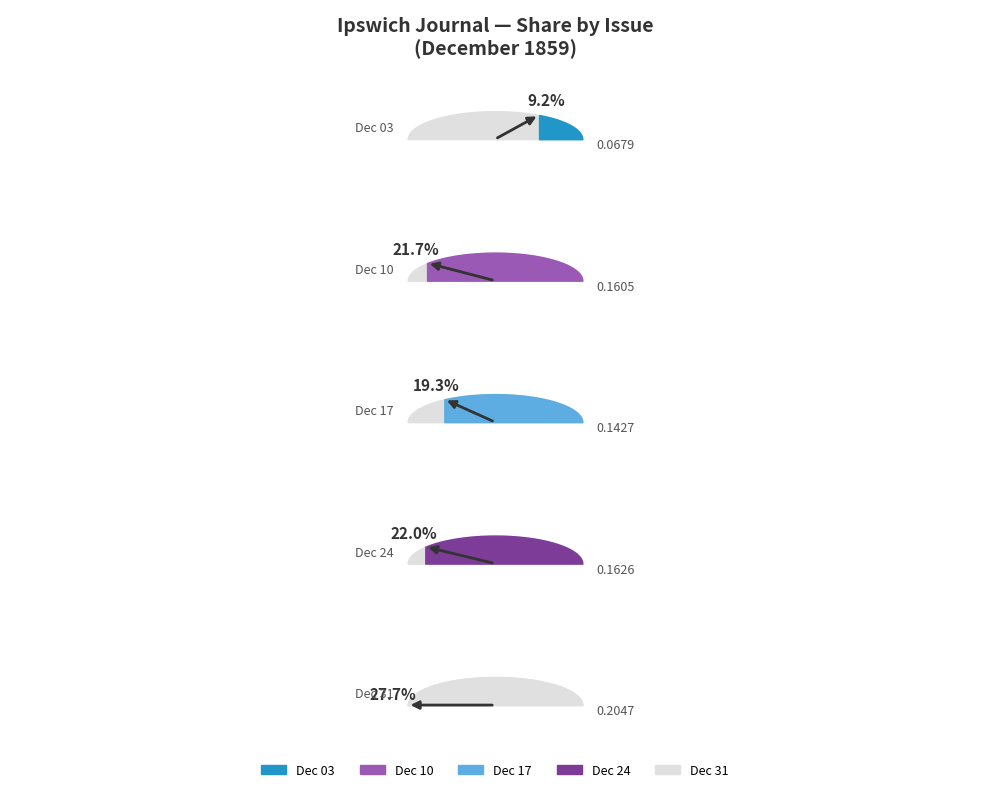

Count the number of slices in the pie.

5